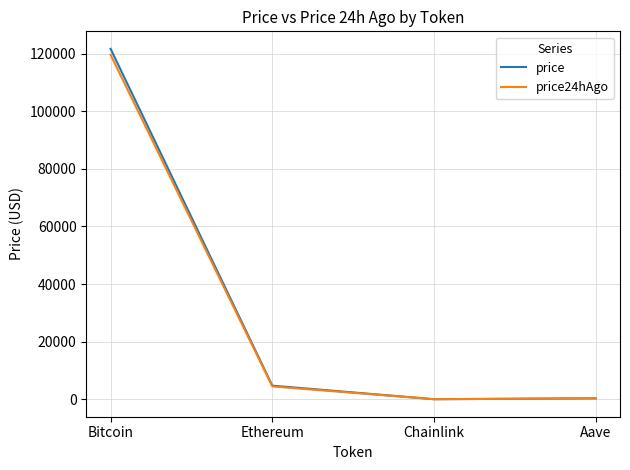

What is the spread (max minus min) of values at Ethereum?

269.0